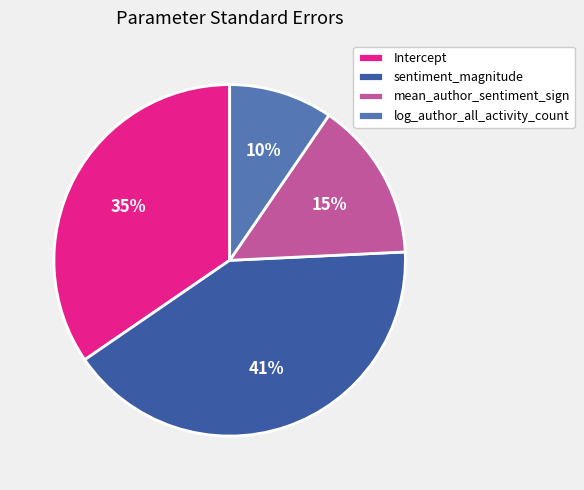

Does Intercept account for over 50% of the chart?

No